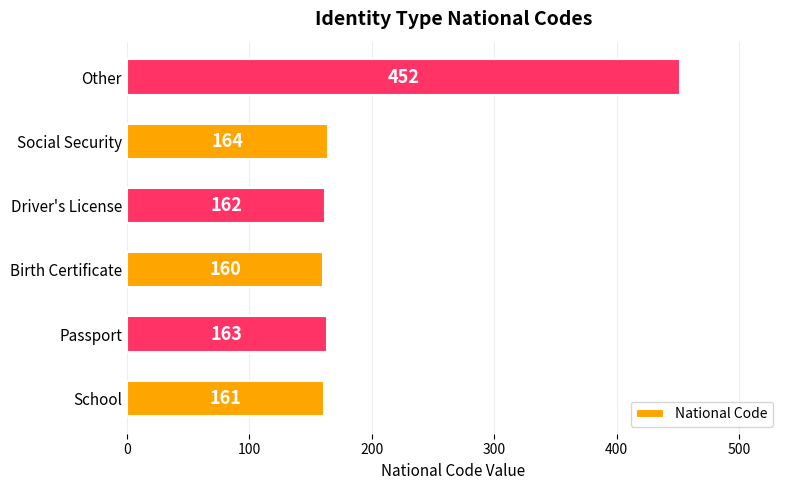

At which category does the chart reach its minimum across all series?

Birth Certificate